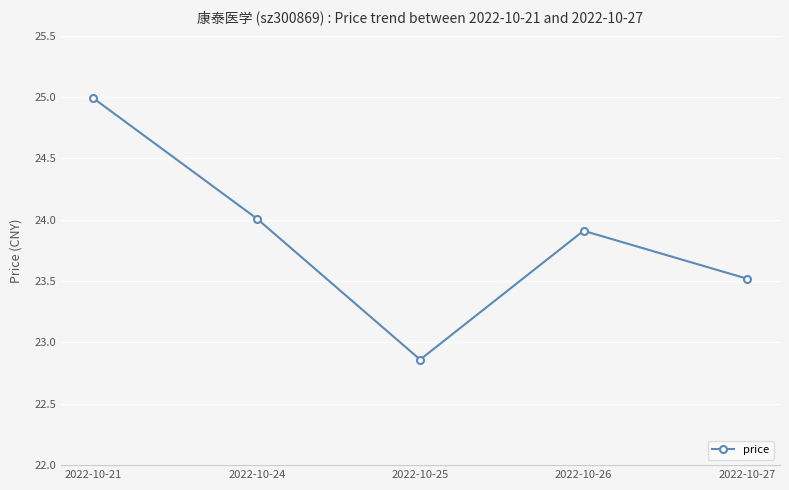

At which category does the chart reach its peak across all series?

2022-10-21